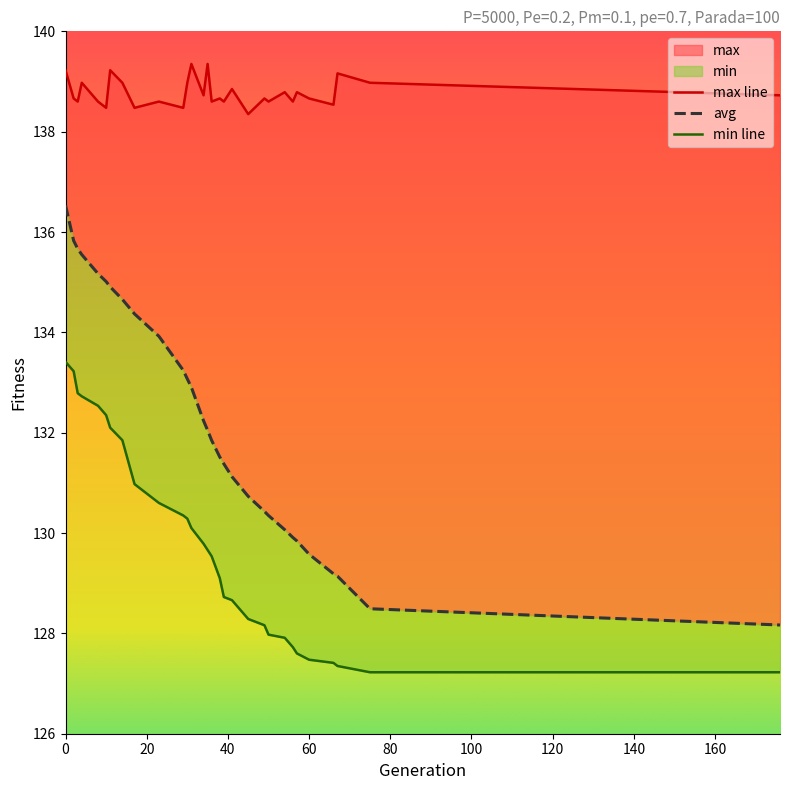

How many interior local valleys does the max line series have?

11